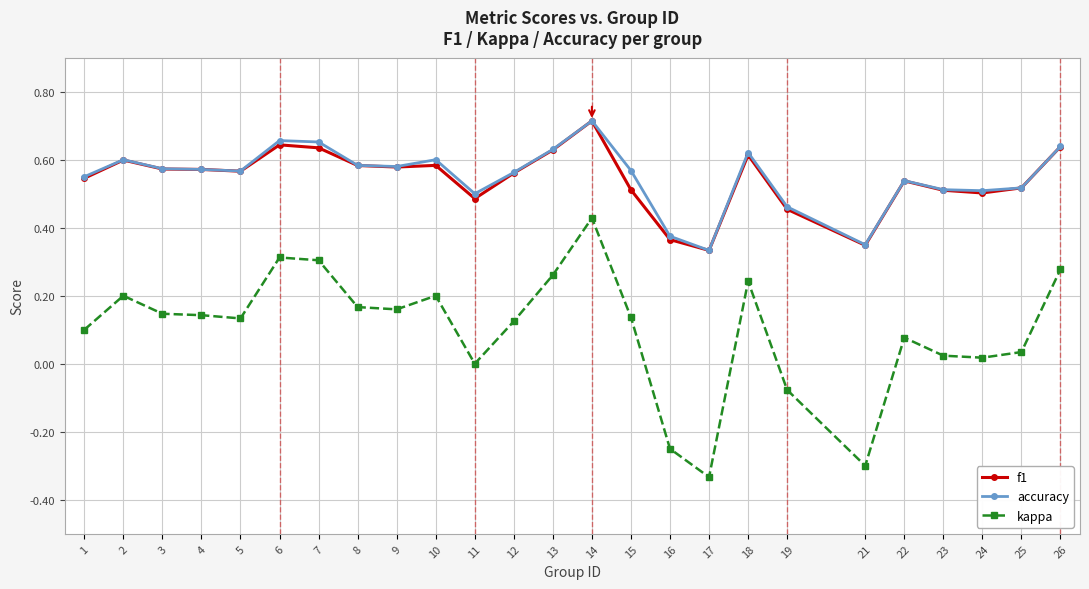

True or false: accuracy and kappa cross at least once.

False